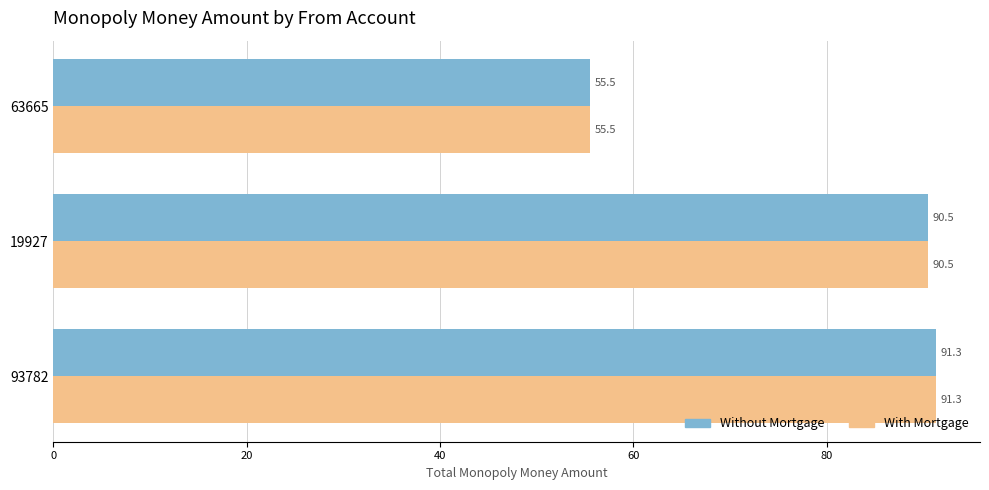

At which category is the sum across all series the highest?

93782